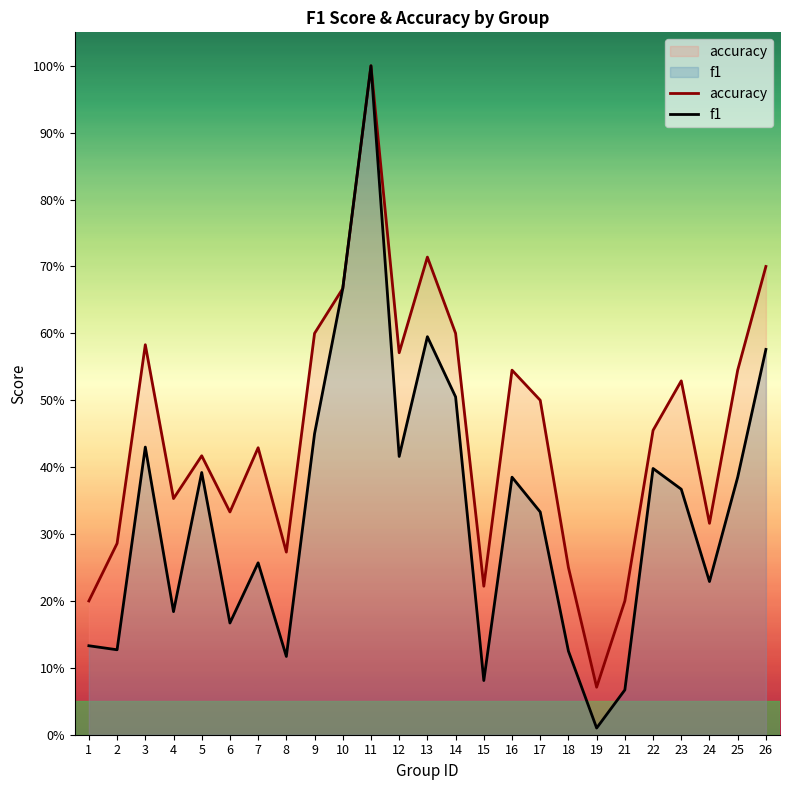

True or false: f1 and accuracy cross at least once.

False